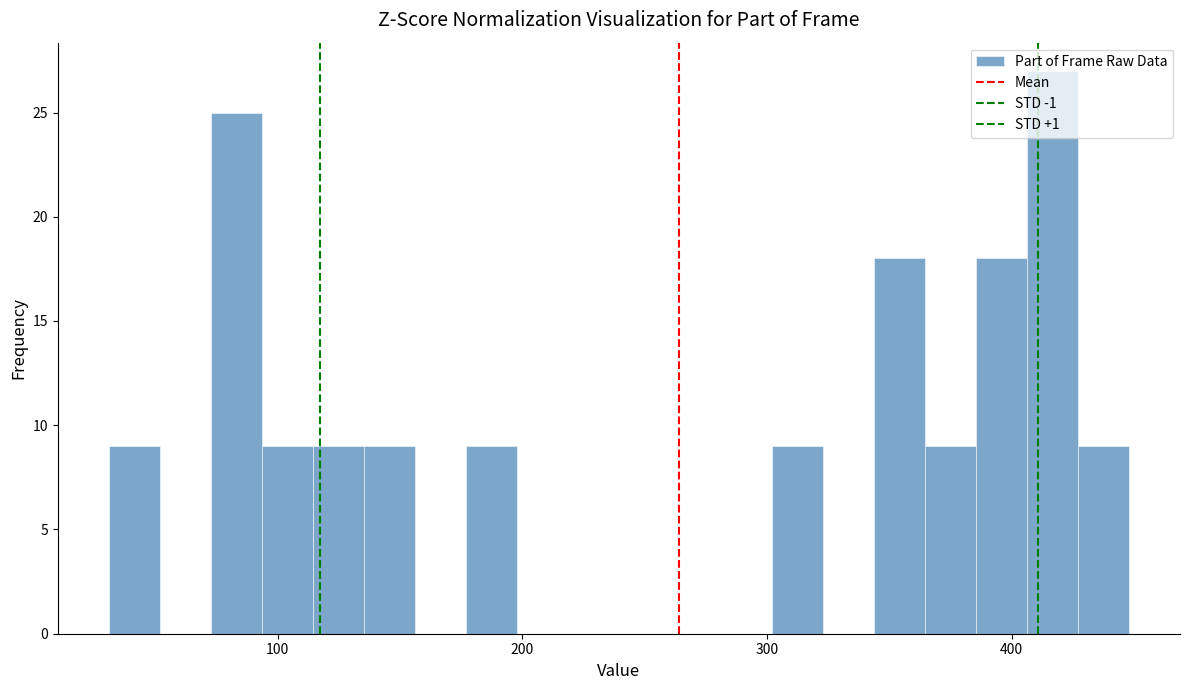

Read against the x-axis, roughly where is the centre of the tallest bar?

420